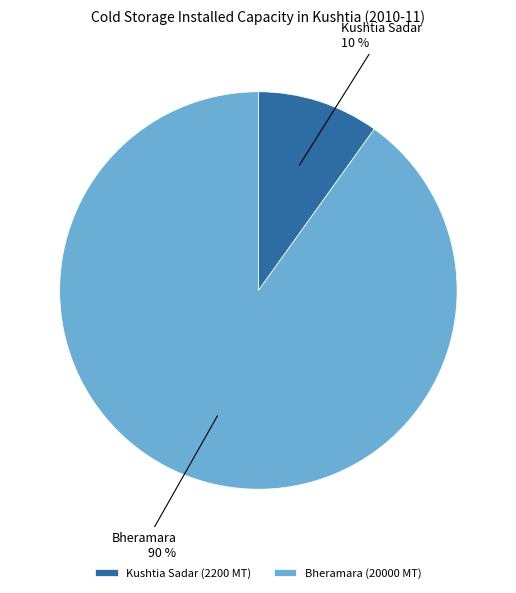

Which slice represents more than half of the pie?

Bheramara